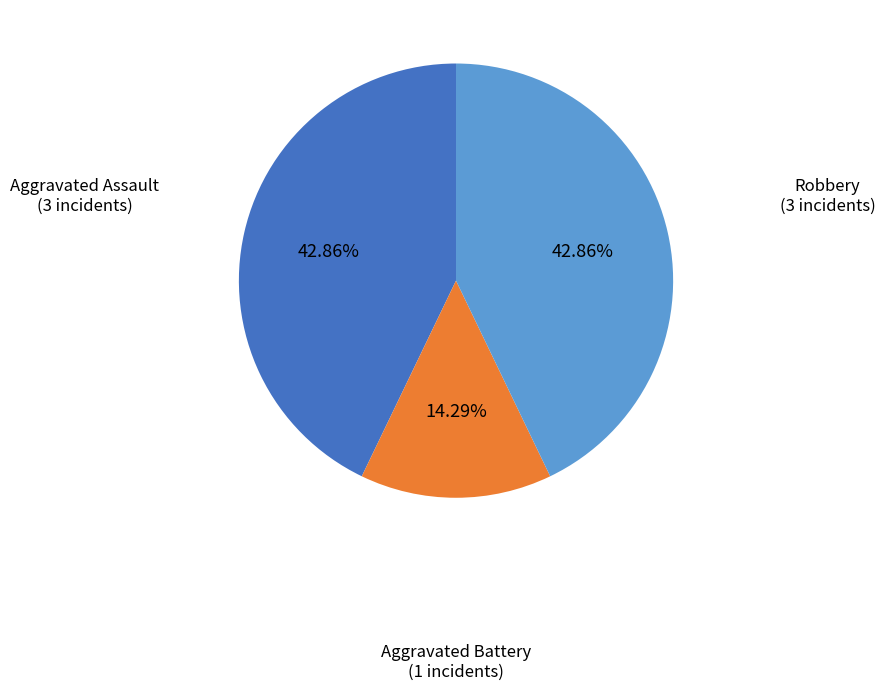

Count the number of slices in the pie.

3